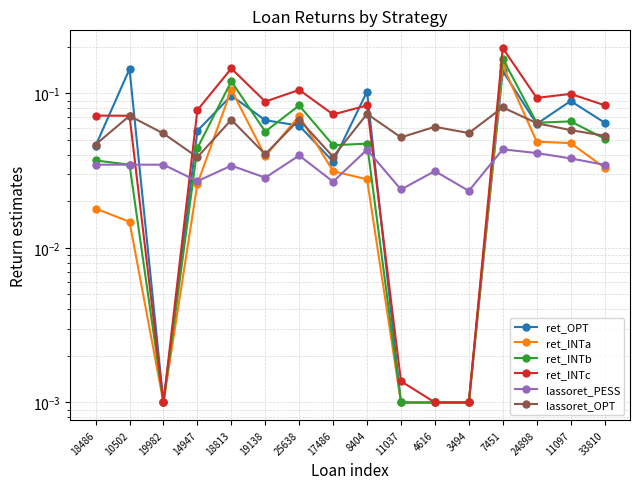

Where do ret_INTa and ret_OPT first cross each other?

14947 and 18813